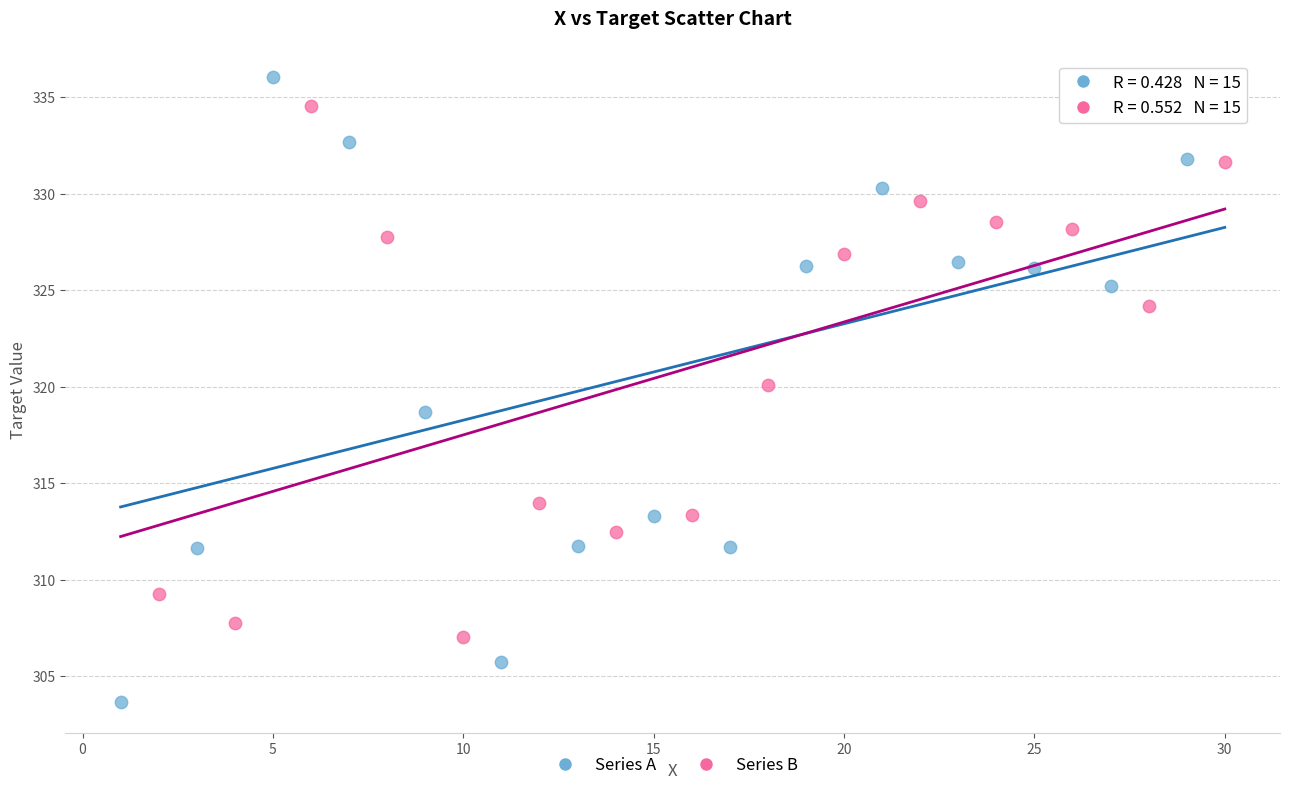

Which series reaches the minimum Y coordinate?

Series A